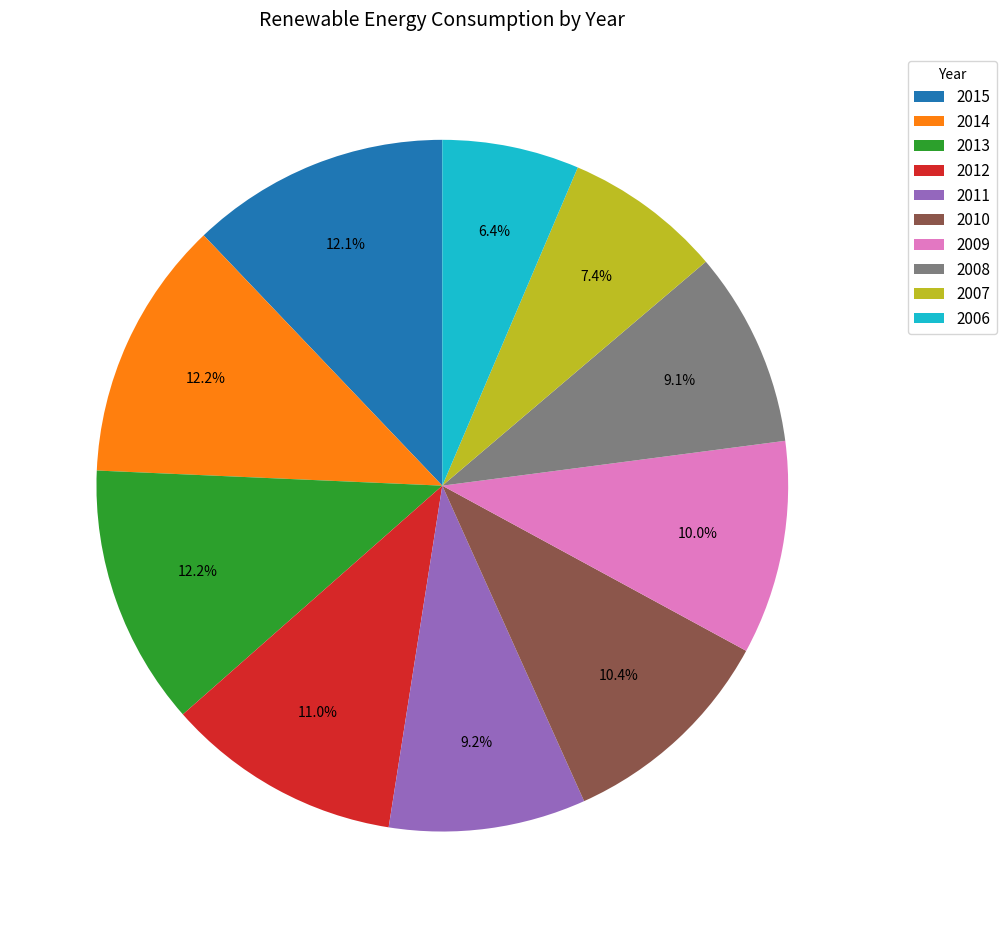

To the nearest percent, what is the average slice percentage?

10%